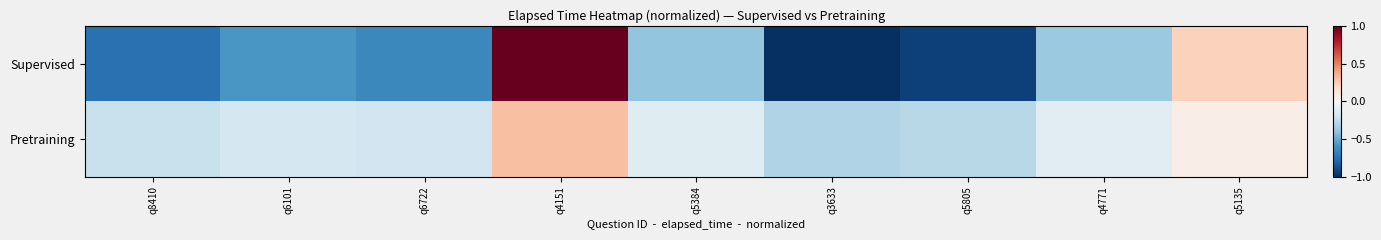

Which series has the largest total across all categories?

Pretraining